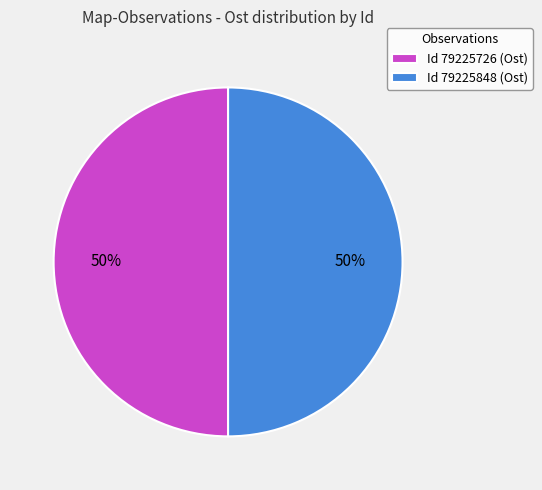

To the nearest percent, what is the average slice percentage?

50%